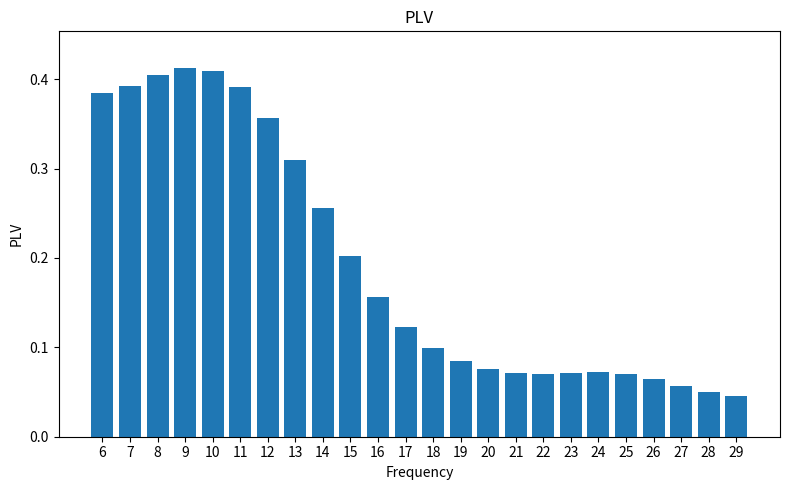

What is the sum of all values?

4.6